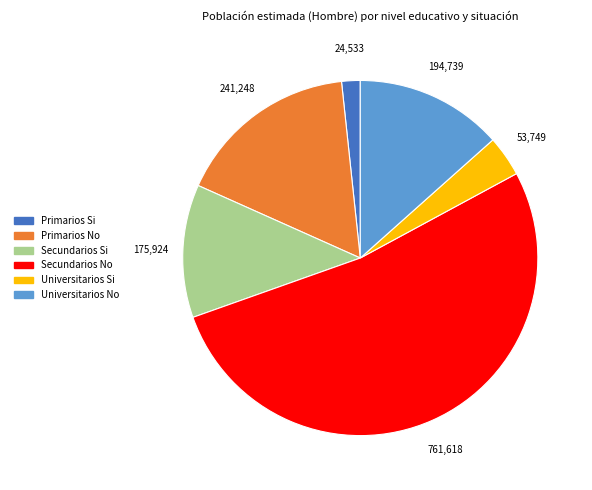

True or false: Primarios No accounts for 28% of the total.

False